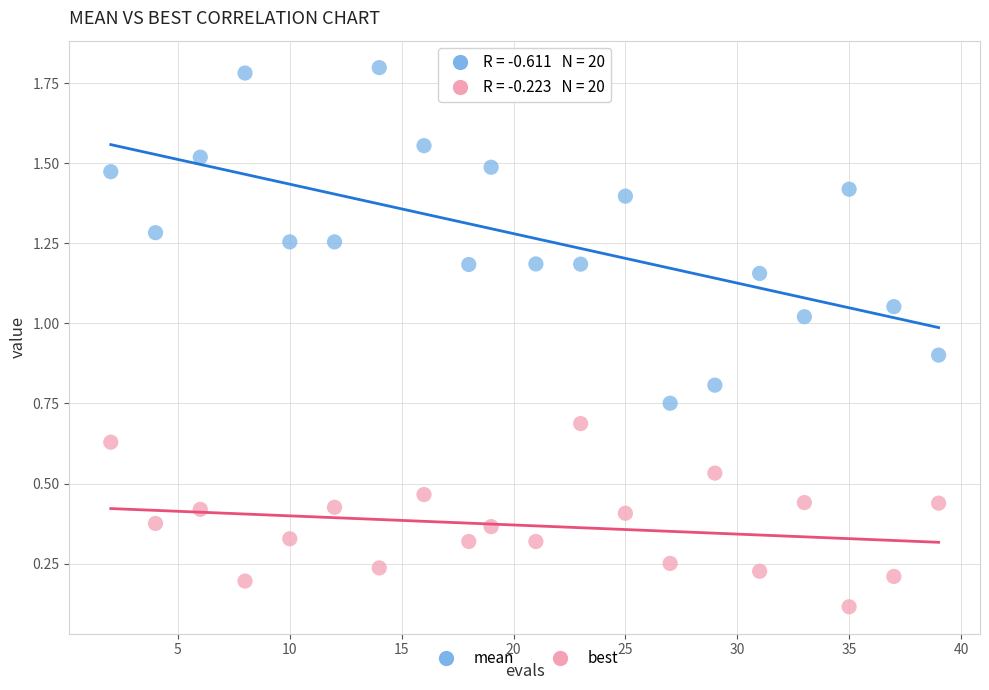

Which series has the widest spread of Y values?

mean